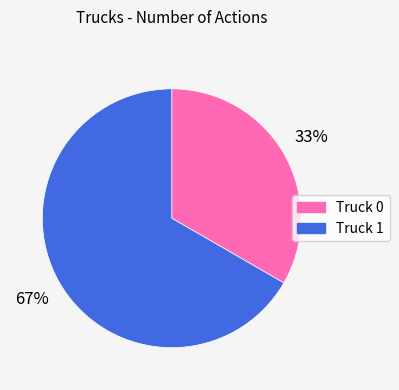

What is the largest slice in the pie chart?

Truck 1